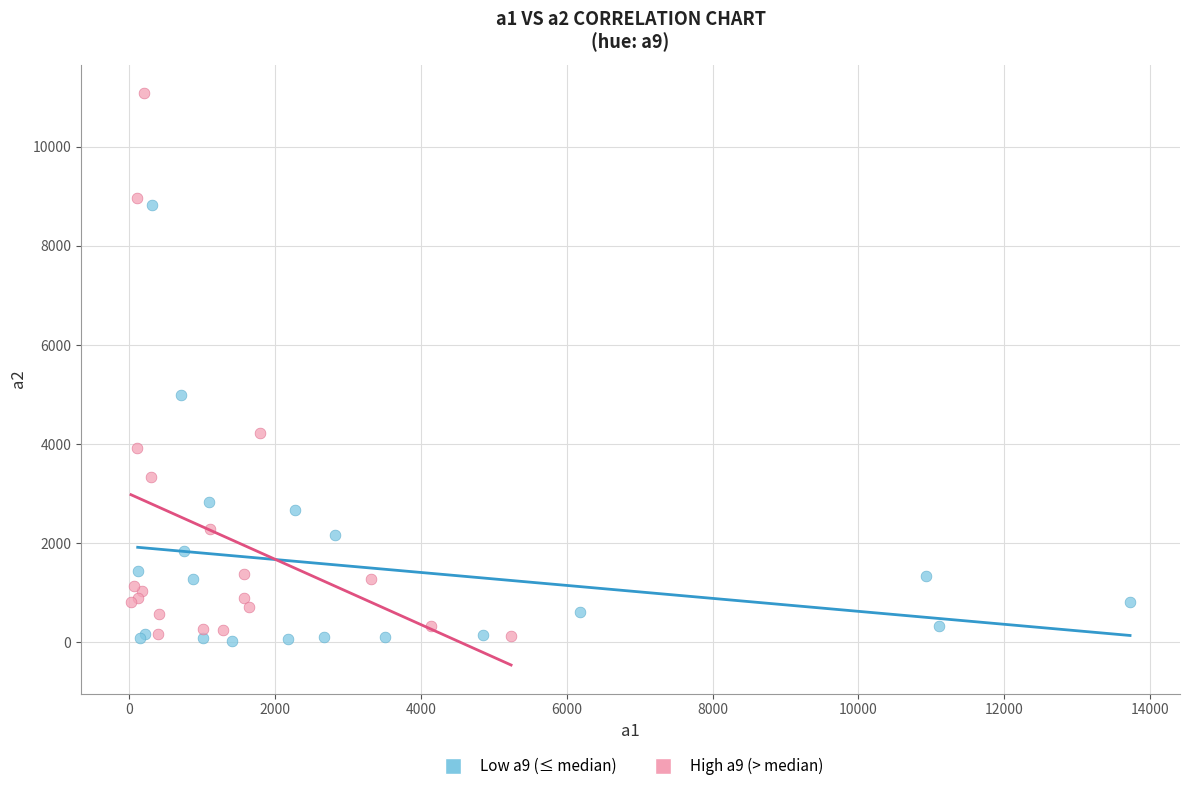

Which series has the largest Y range (max minus min)?

High a9 (> median)